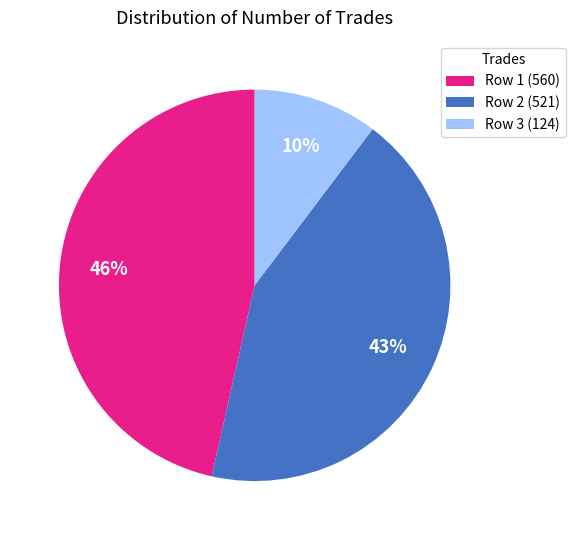

How many segments does this pie chart have?

3